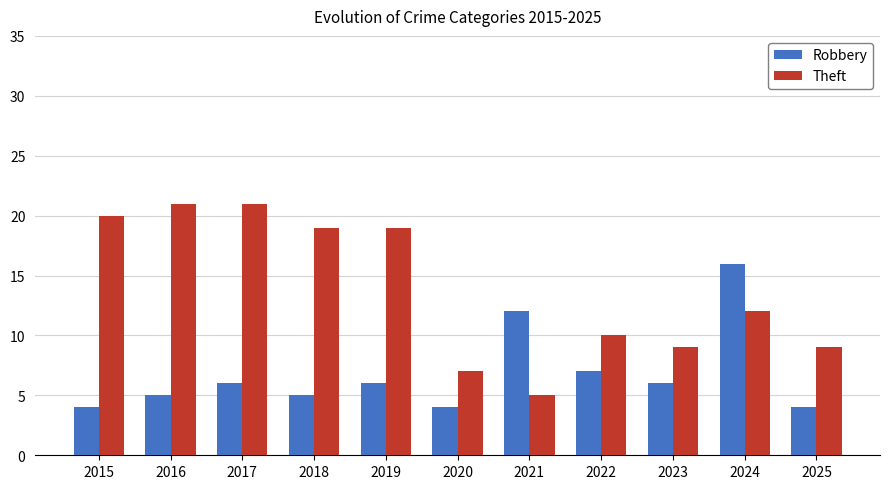

What is the approximate value of Theft at 2018, to the nearest 5?

20